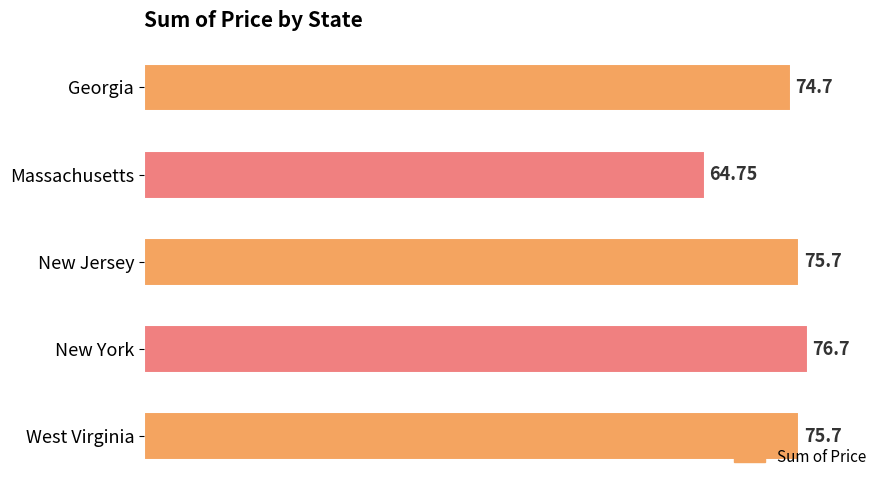

What is the sum of the values at West Virginia and Georgia?

150.4